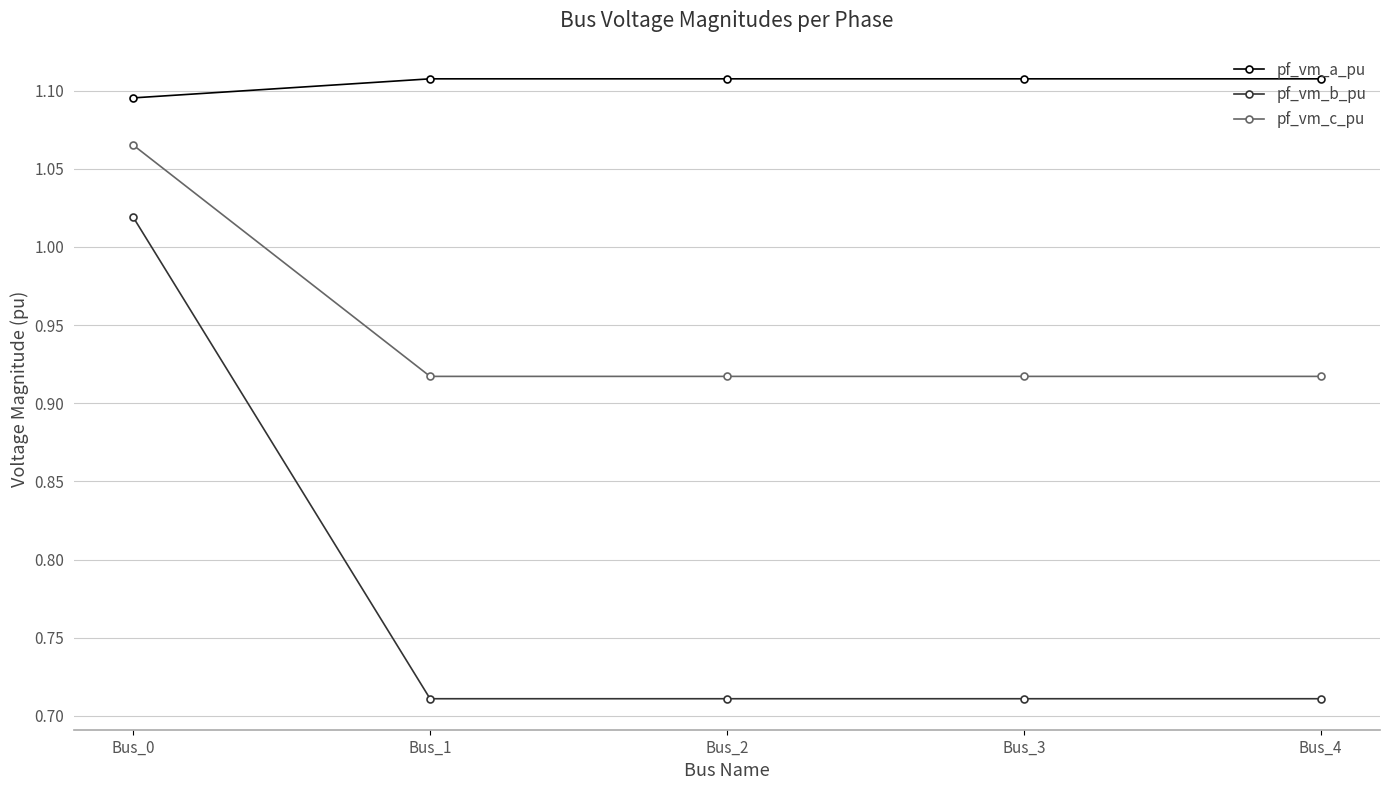

The value of pf_vm_c_pu at Bus_2 is 0.2. True or false?

False